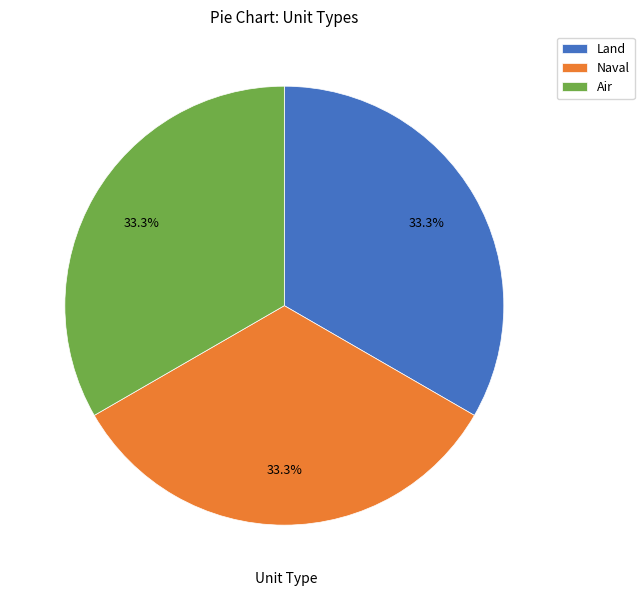

What percentage is NOT represented by Land?

66.7%